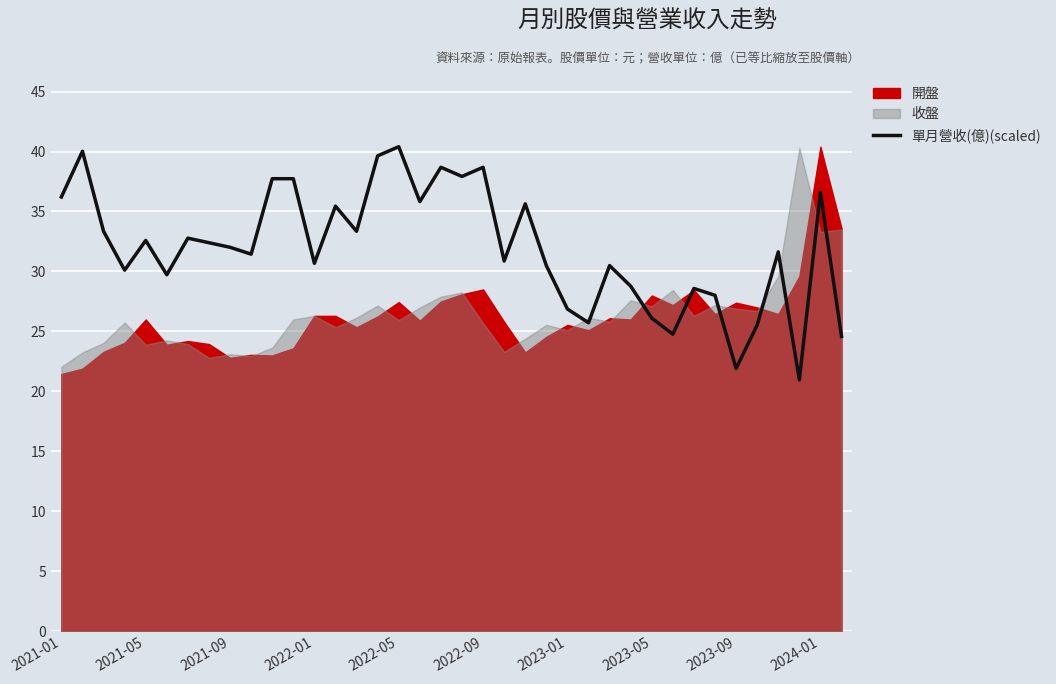

Is it true that 單月營收(億)(scaled) equals 40.4 at 2022-05?

True